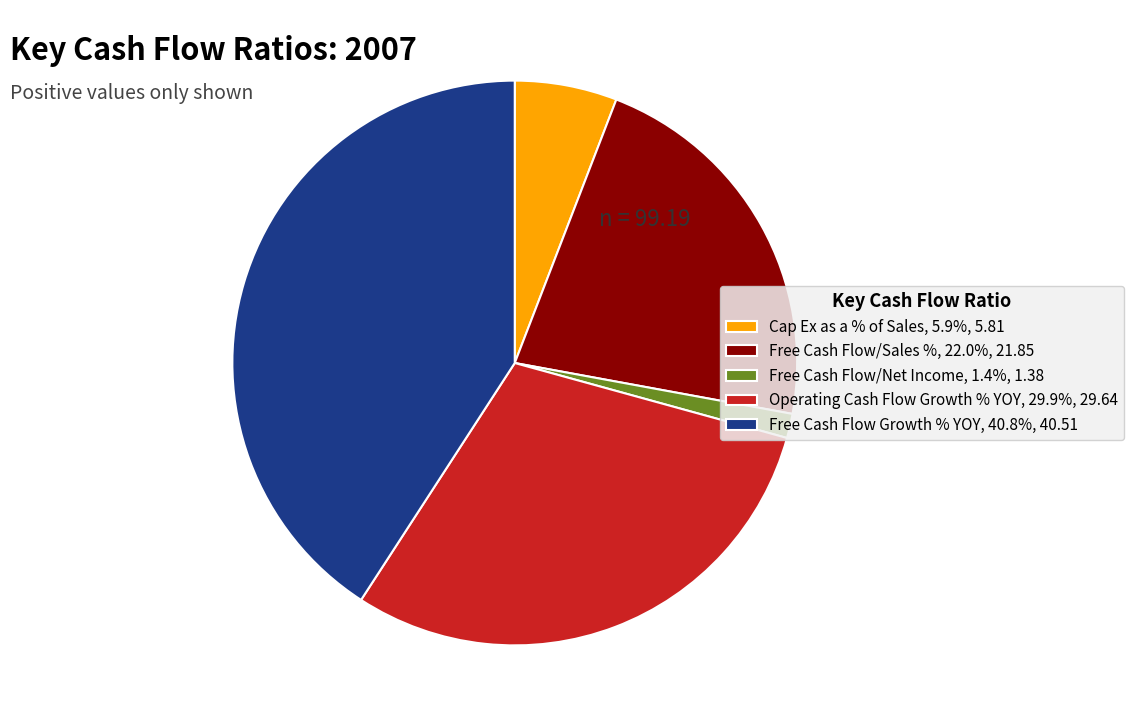

Is there any slice that represents more than half of the pie?

No